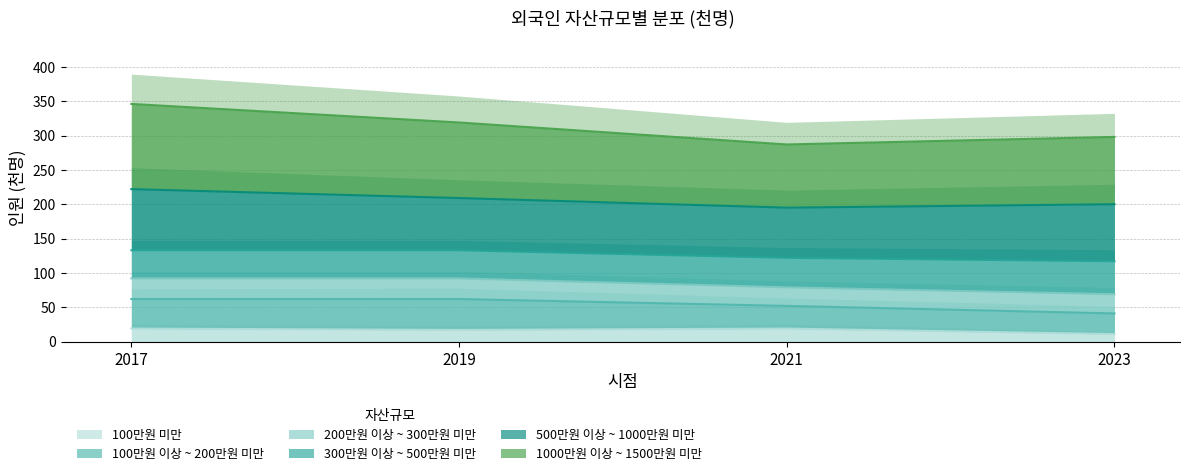

At which label is 100만원 미만 closest to 15?

2019